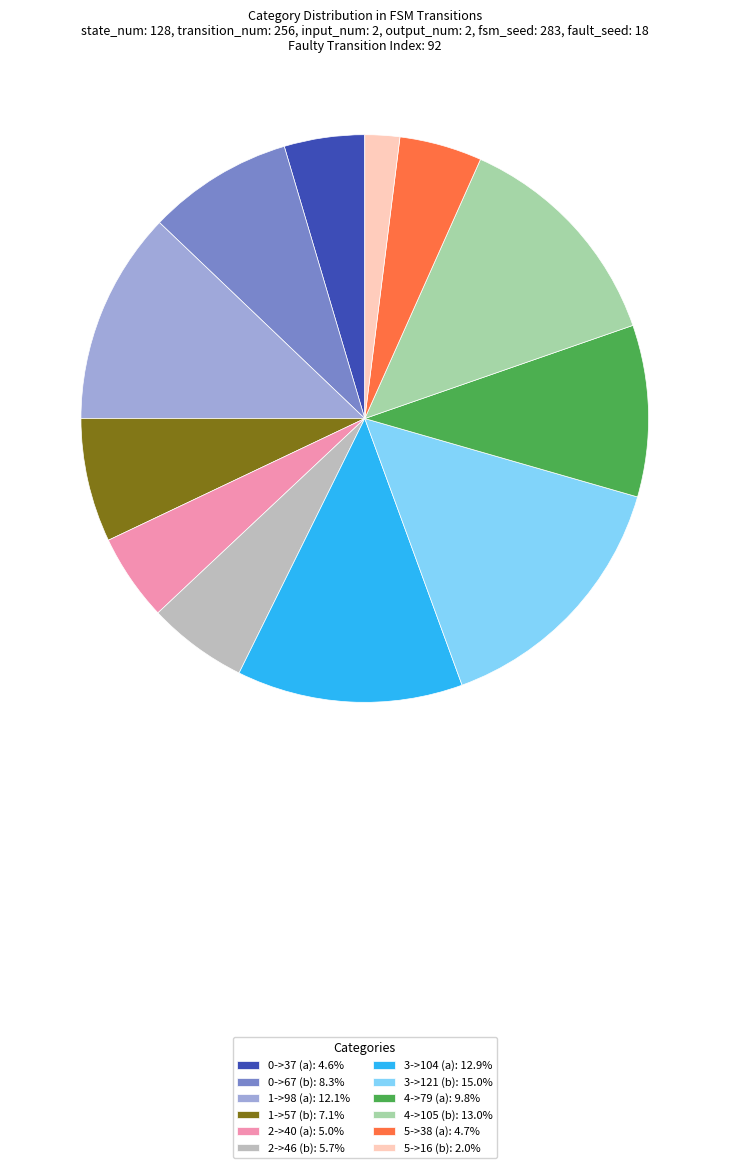

Do 4->105 (b): 13.0% and 1->98 (a): 12.1% together represent more than half of the pie?

No